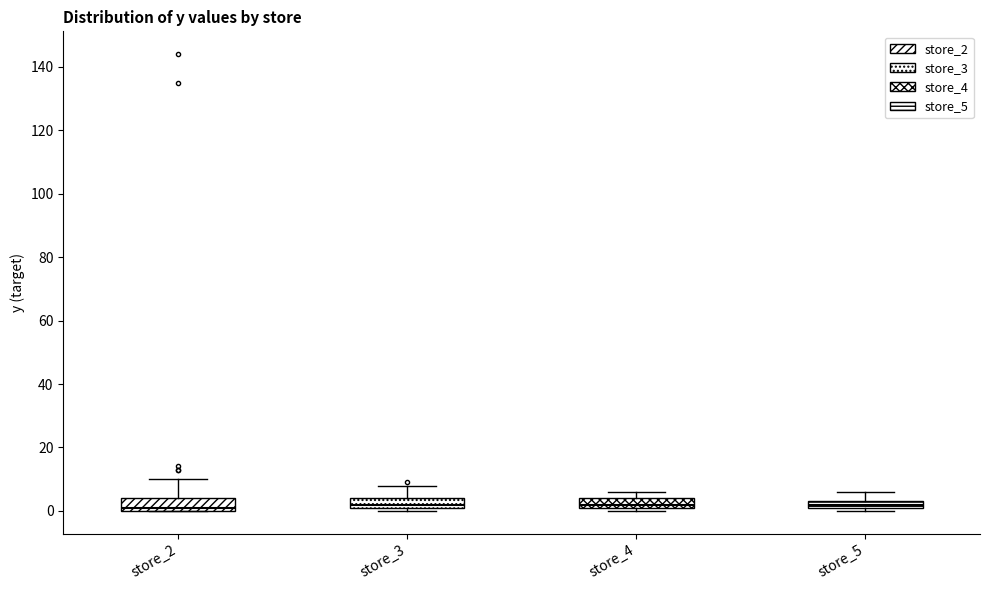

Where does the upper whisker of the box for store_5 end on the y-axis? The values are not printed on the chart, so give them approximately, as read against the axis.

6